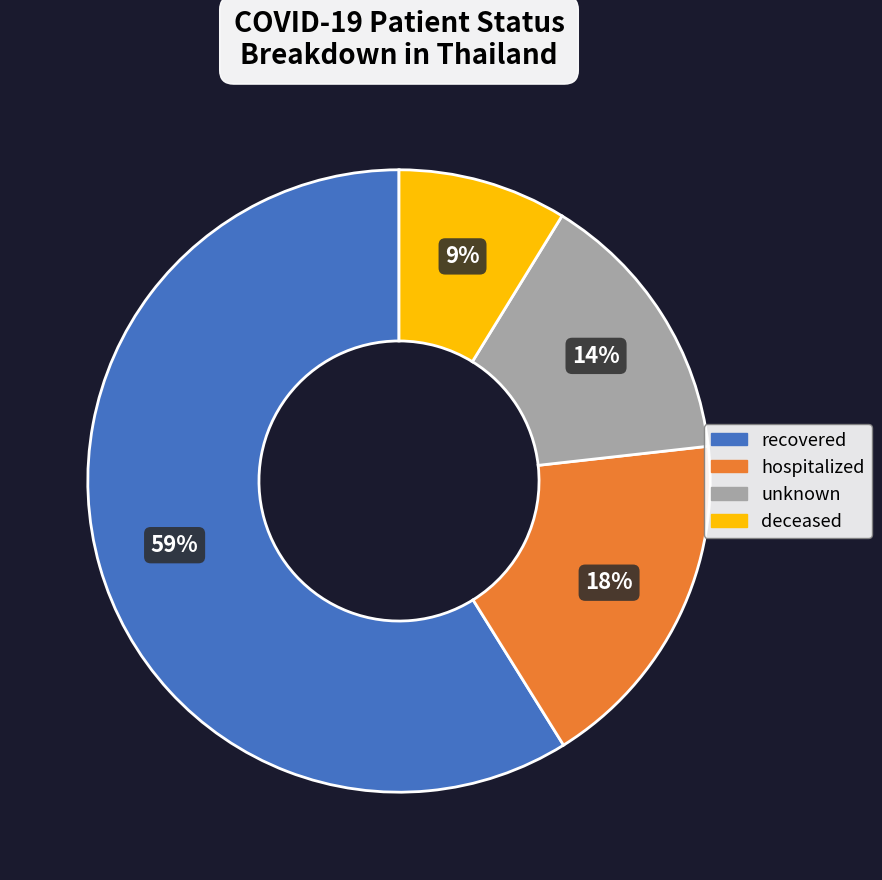

True or false: recovered accounts for 59% of the total.

True